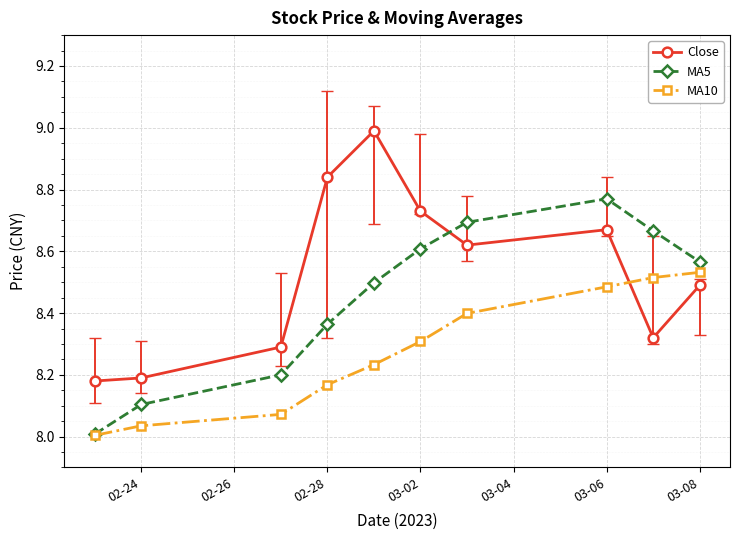

How many times do MA10 and Close cross each other?

1